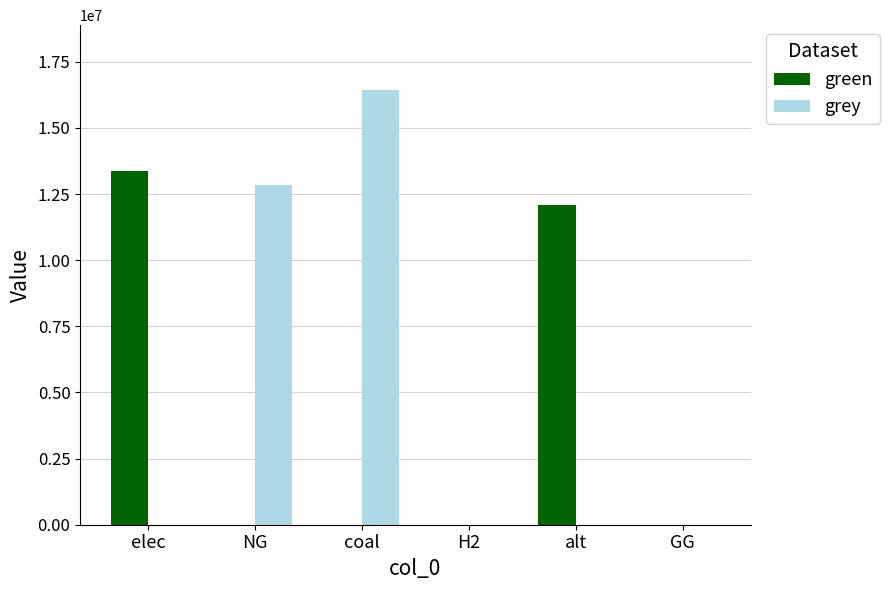

The grey series shows 27622314.5 at coal. True or false?

False